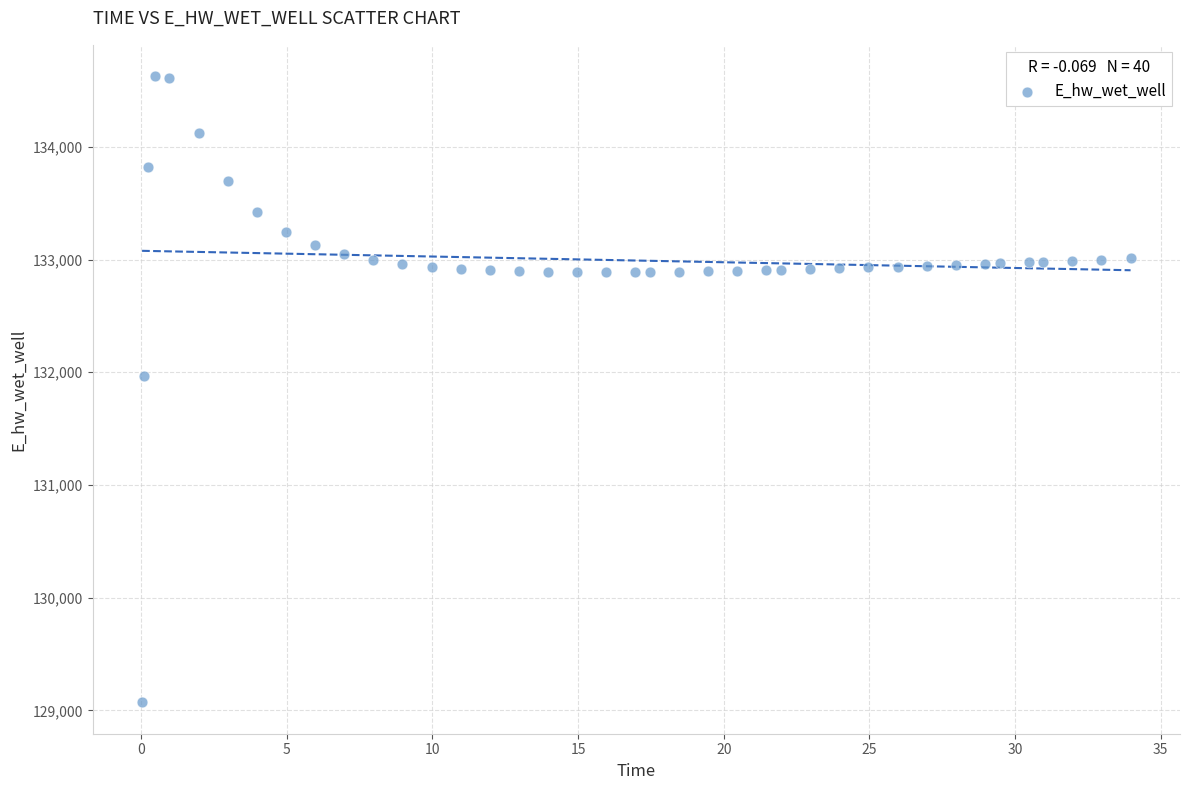

What Y value in the scatter plot is closest to 131849?

131970.0